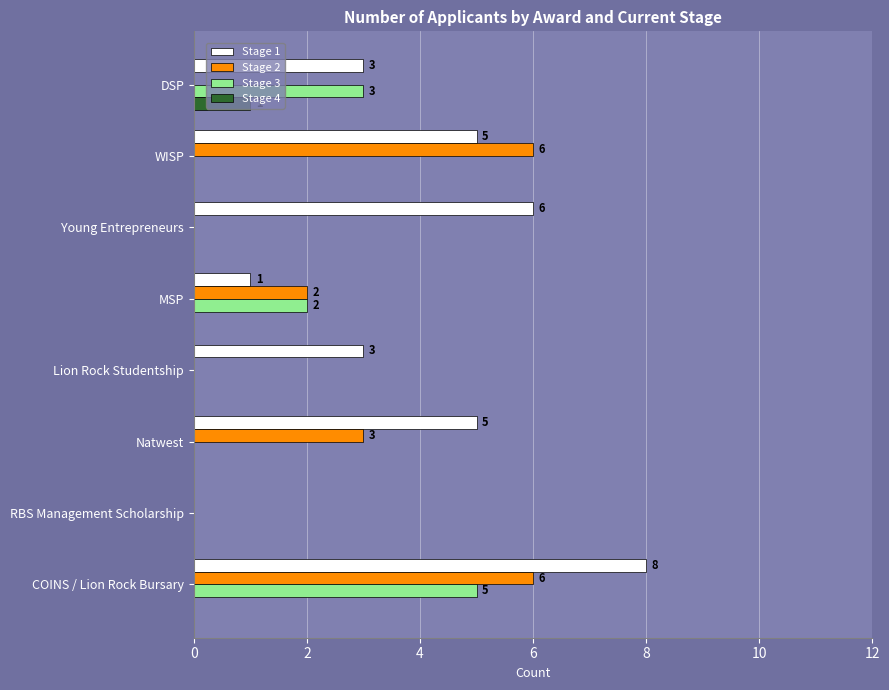

The Stage 2 series shows 0 at Lion Rock Studentship. True or false?

True